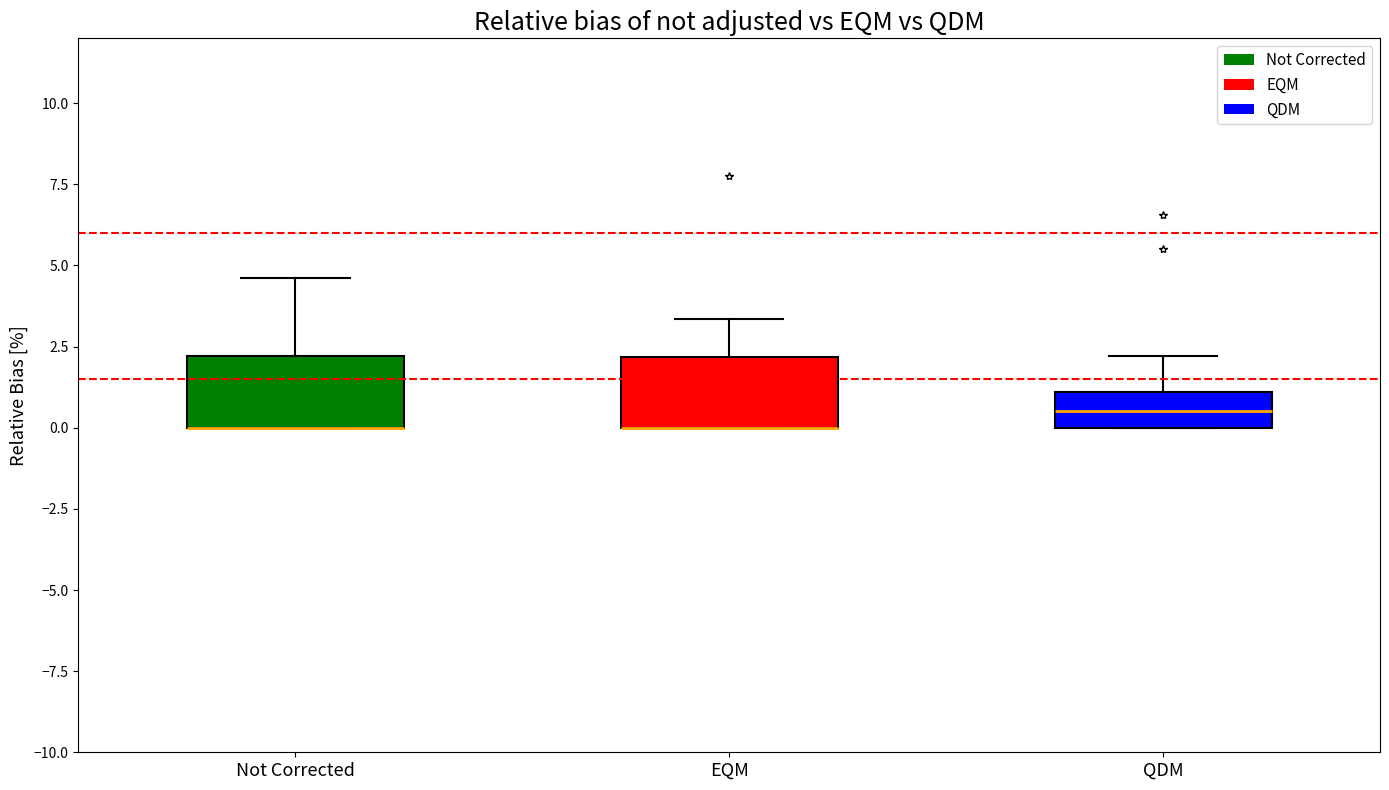

Reading left to right, read every box against the y-axis: the position of its median line, the range the box covers, and the ends of its whiskers. The values are not printed on the chart, so give them approximately, as read against the axis.

Not Corrected: median 0.0 (drawn on the box's lower edge), box 0.0 to 2.0, whiskers 0.0 to 4.5
EQM: median 0.0 (drawn on the box's lower edge), box 0.0 to 2.0, whiskers 0.0 to 3.5
QDM: median 0.5, box 0.0 to 1.0, whiskers 0.0 to 2.0